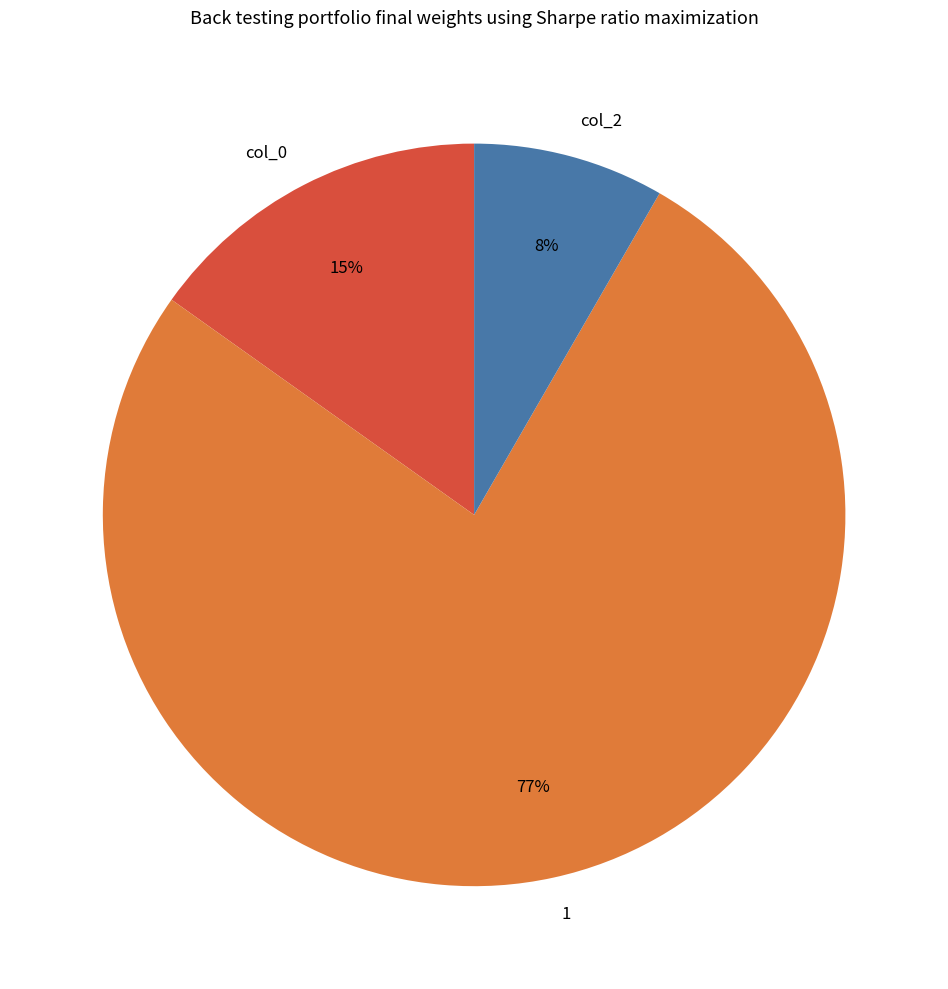

Does 1 represent more than half of the total?

Yes